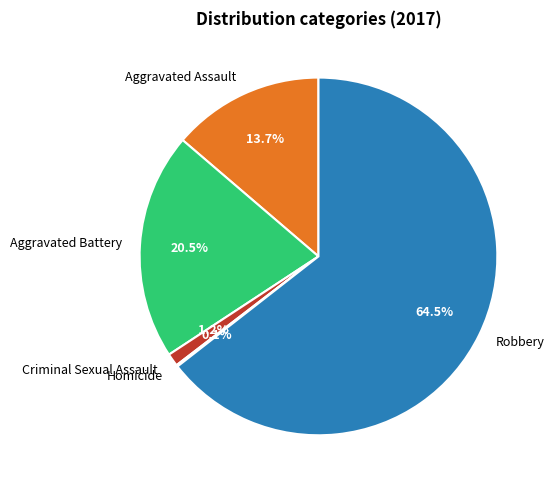

What portion of the pie excludes Criminal Sexual Assault?

98.8%